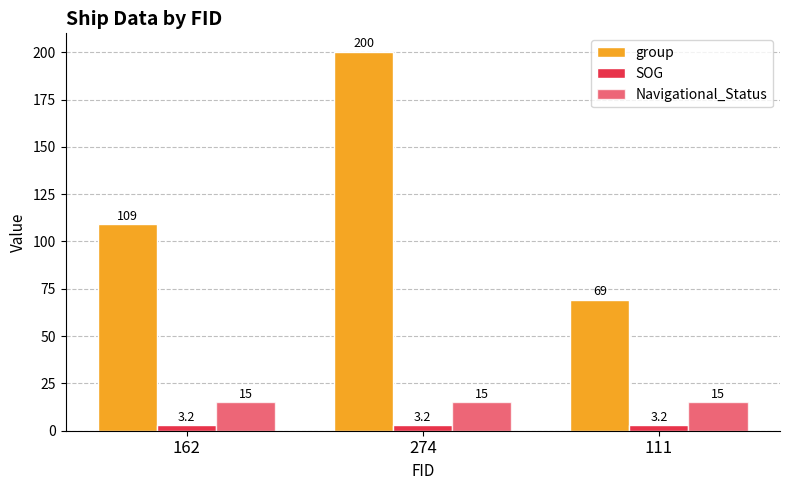

At which category is the sum across all series the highest?

274